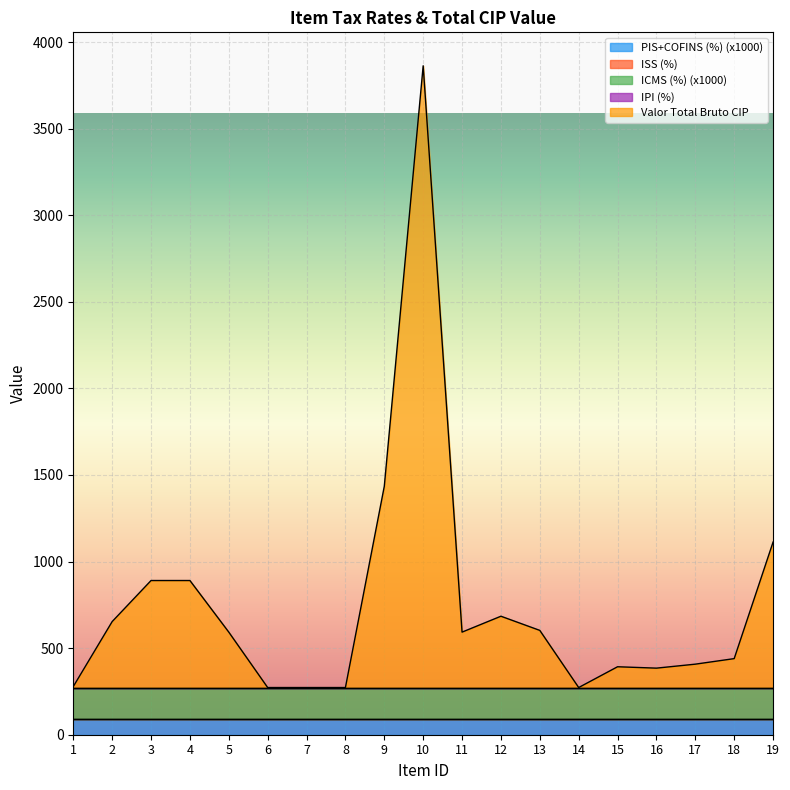

In Valor Total Bruto CIP, how many points are higher than both neighbors (excluding endpoints)?

3